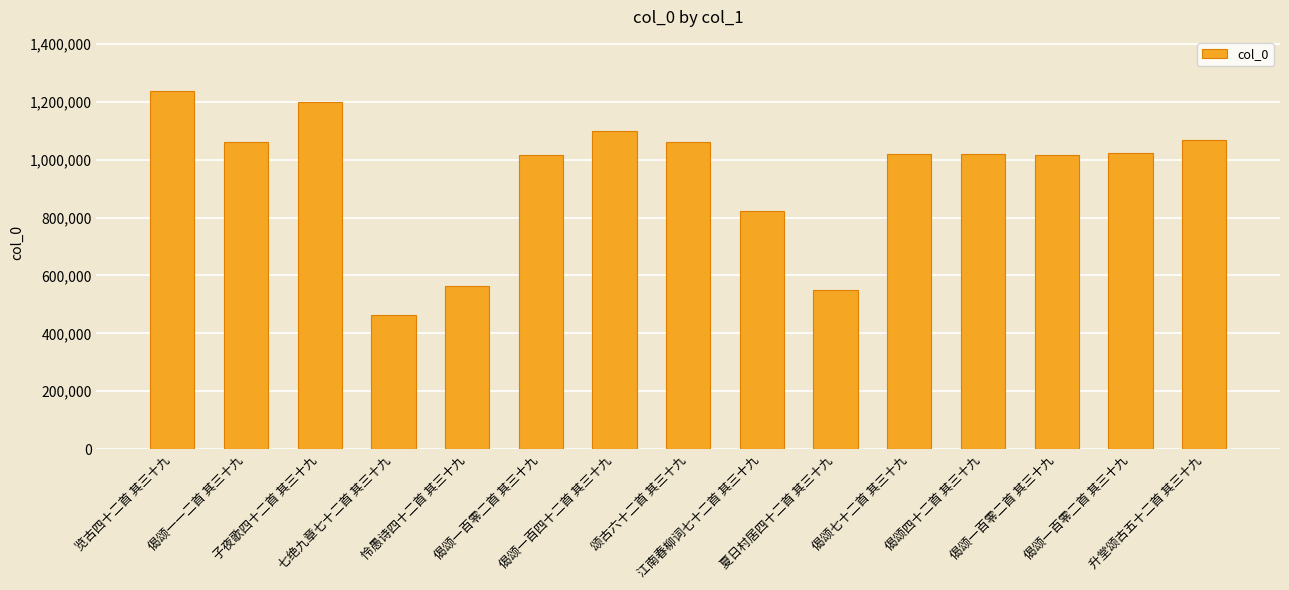

What is the sum of all values?

14223954